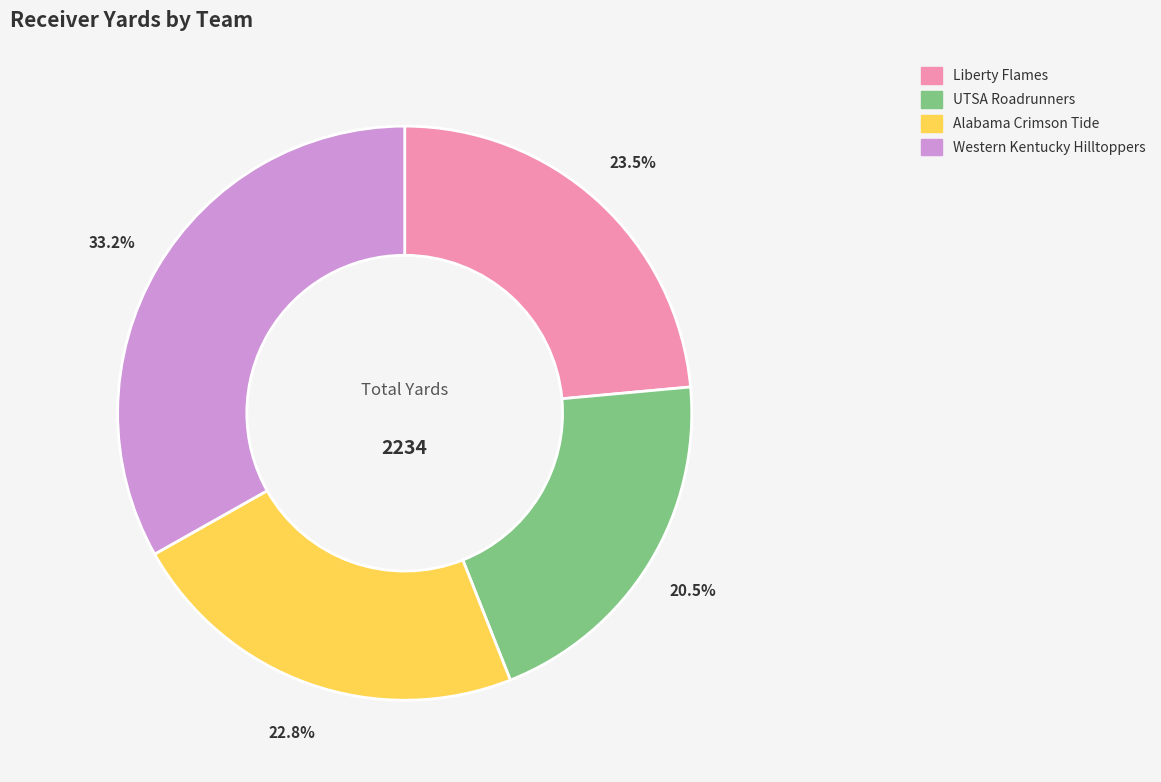

Which slice is the smallest?

UTSA Roadrunners